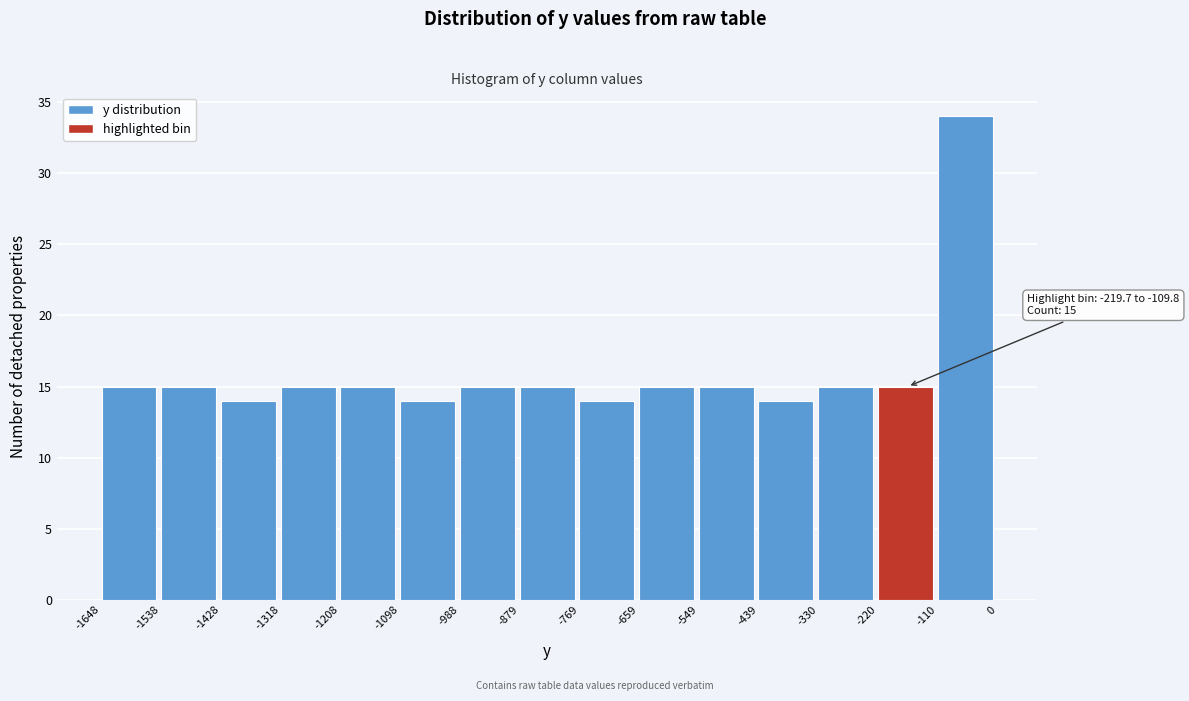

Which range on the x-axis has the tallest bar?

-110 to 0